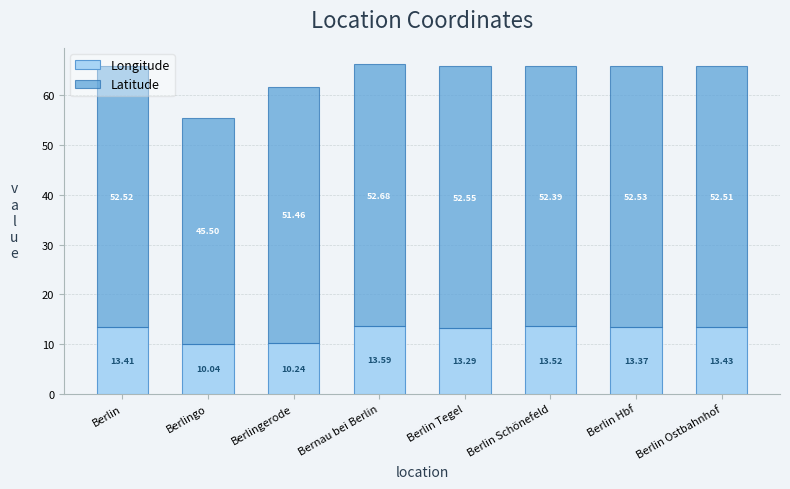

At which category is the sum across all series the highest?

Bernau bei Berlin